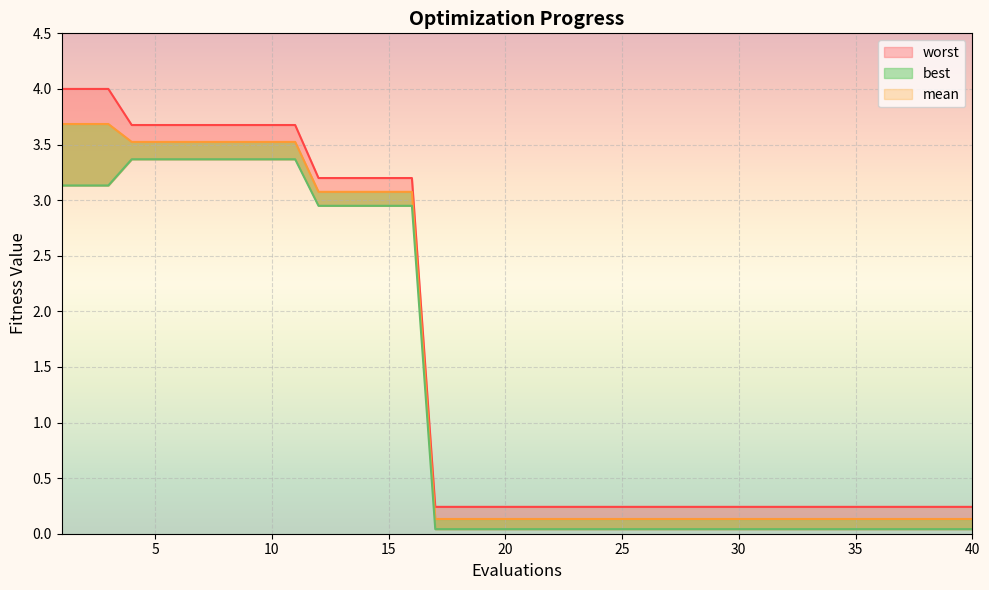

At how many categories does at least one series exceed 1?

16